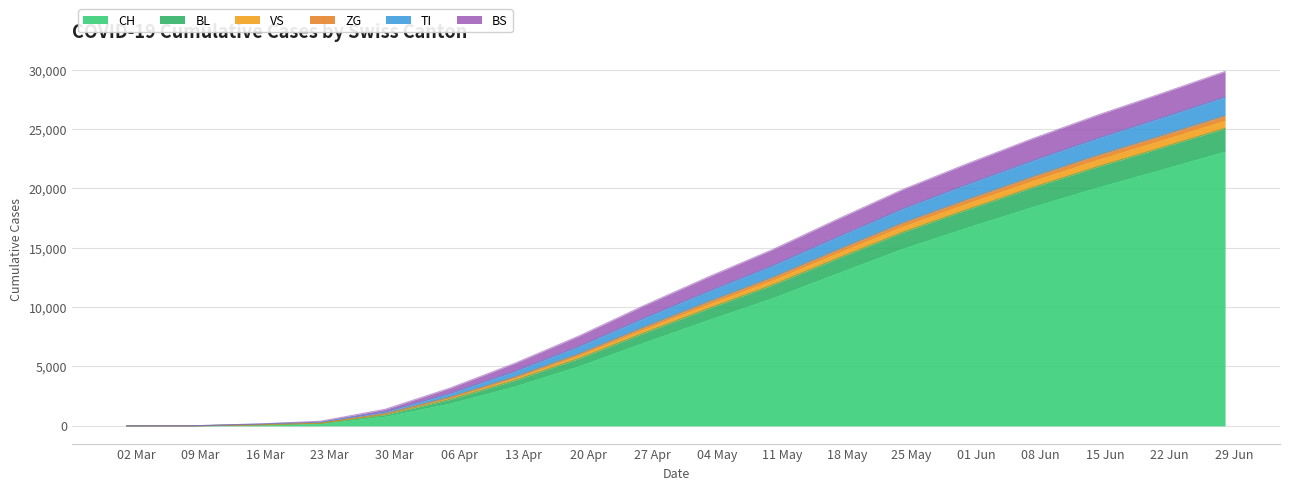

What is the maximum value for CH?

23129